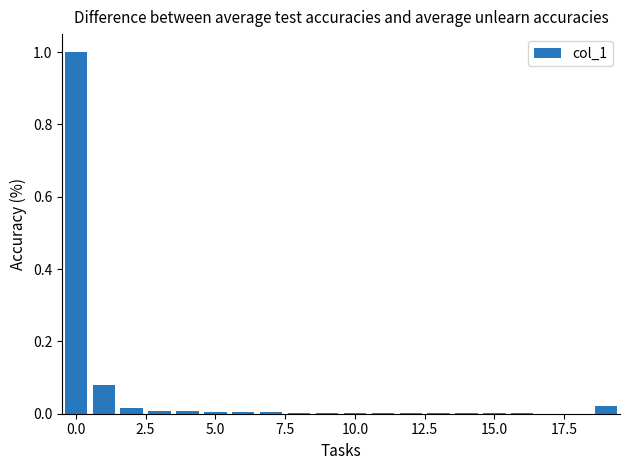

What is the maximum value shown in the chart?

1.0